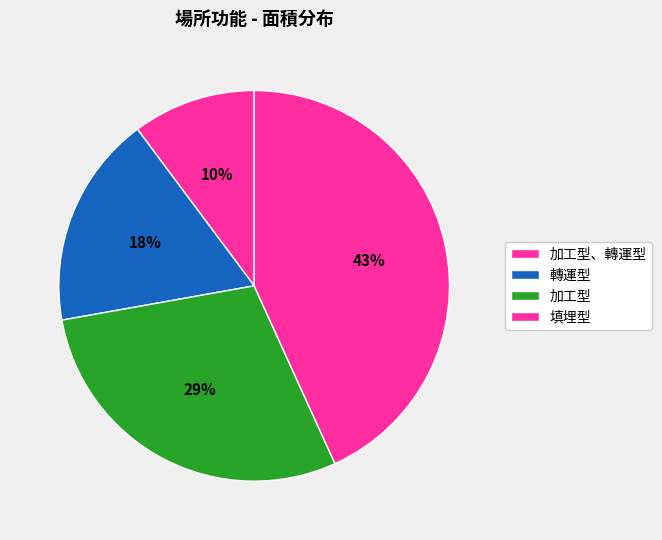

Between 加工型 and 轉運型, which is larger?

加工型